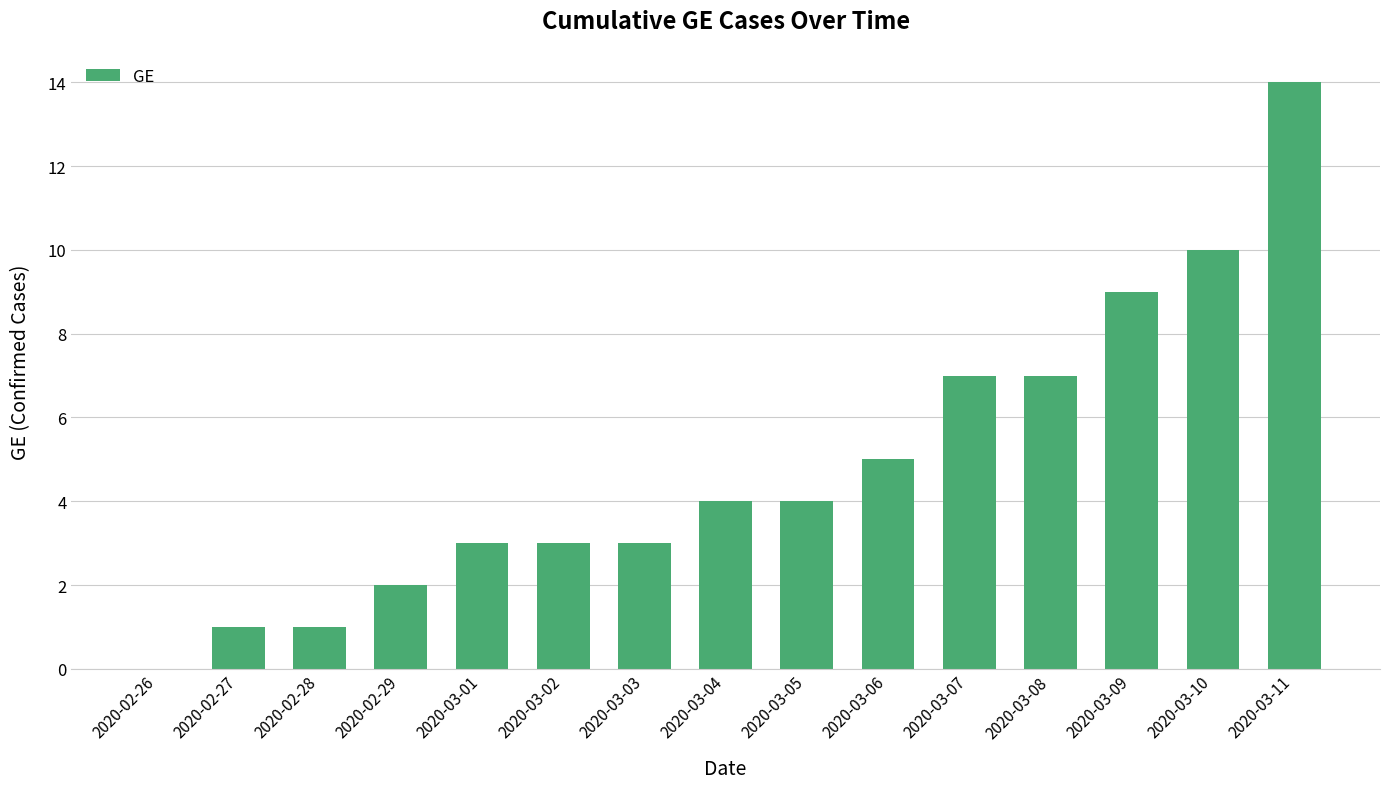

Which has a higher value, 2020-03-02 or 2020-03-10?

2020-03-10